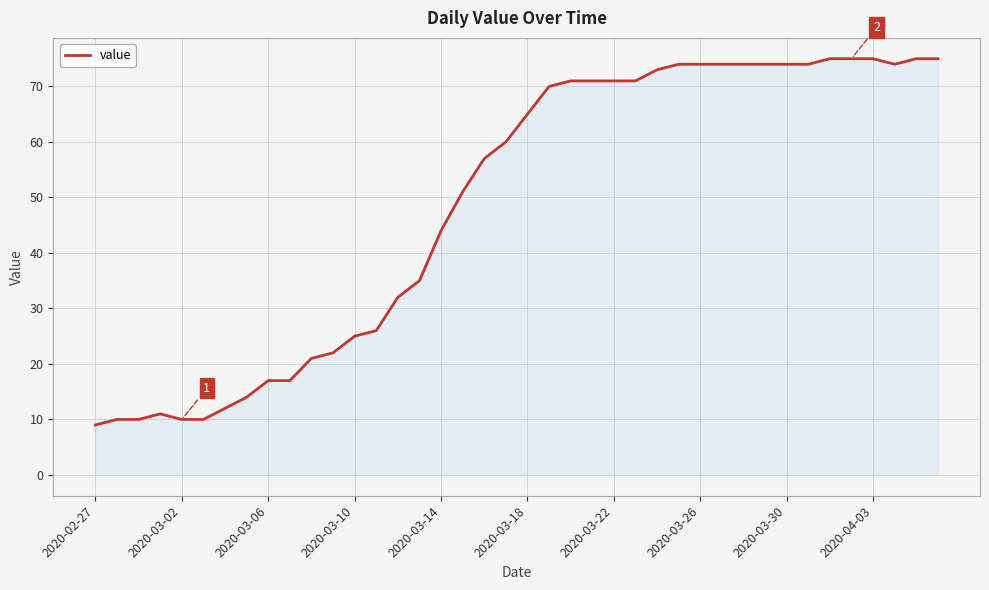

What is the smallest value displayed?

9